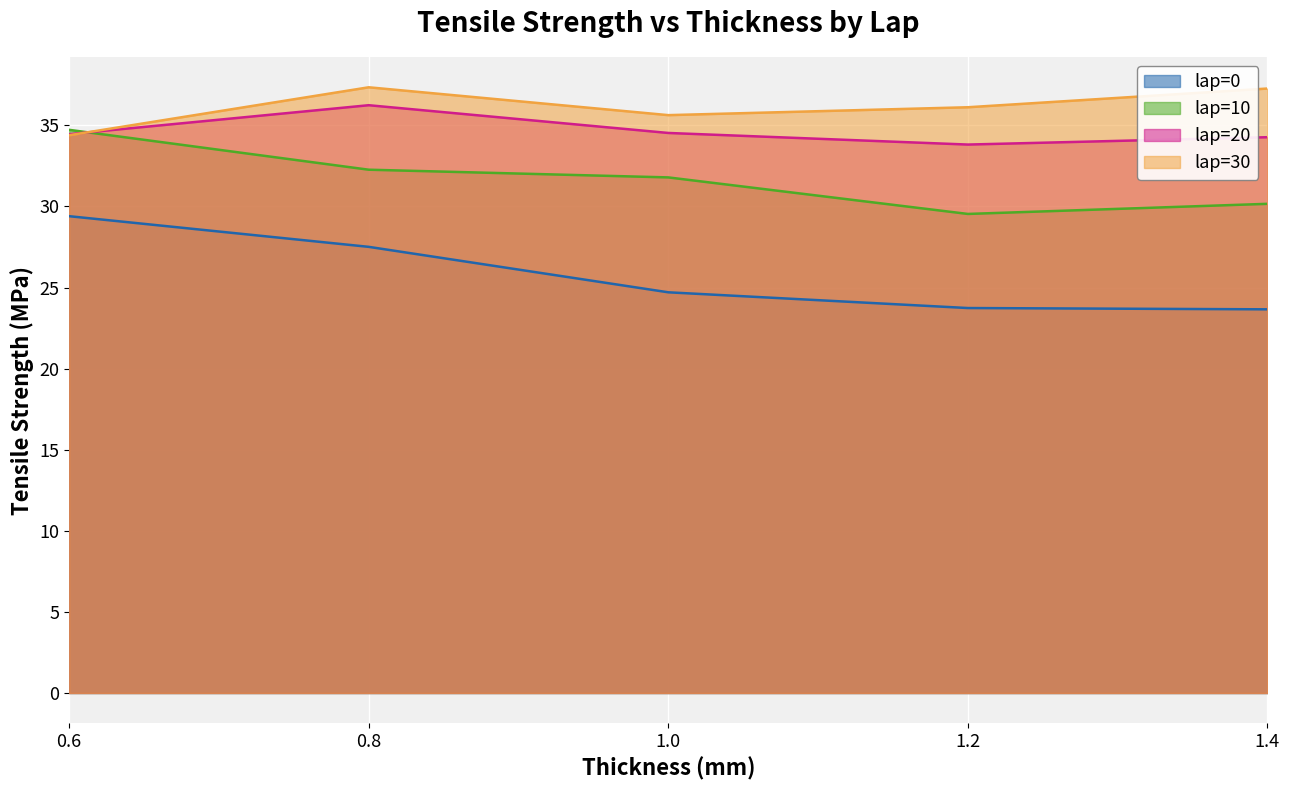

What is the approximate value of tensile_strength_l30 at 1.2?

36.1